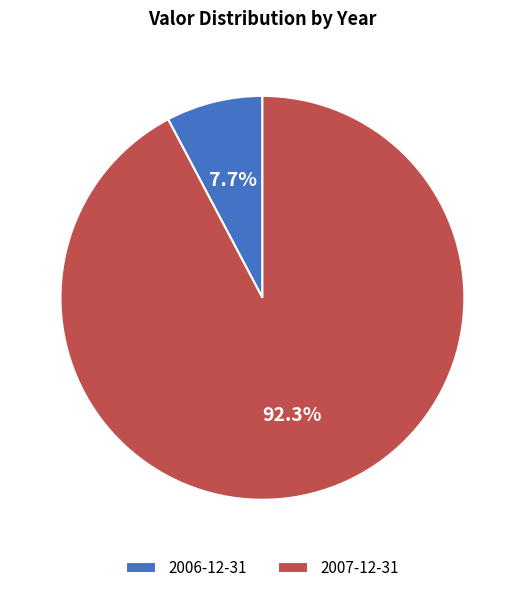

Is it true that 2007-12-31 is 99% of the pie?

False